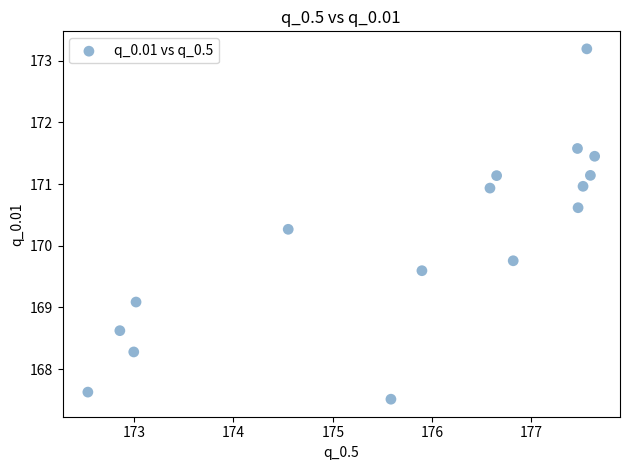

What is the range of X values (max minus min)?

5.1